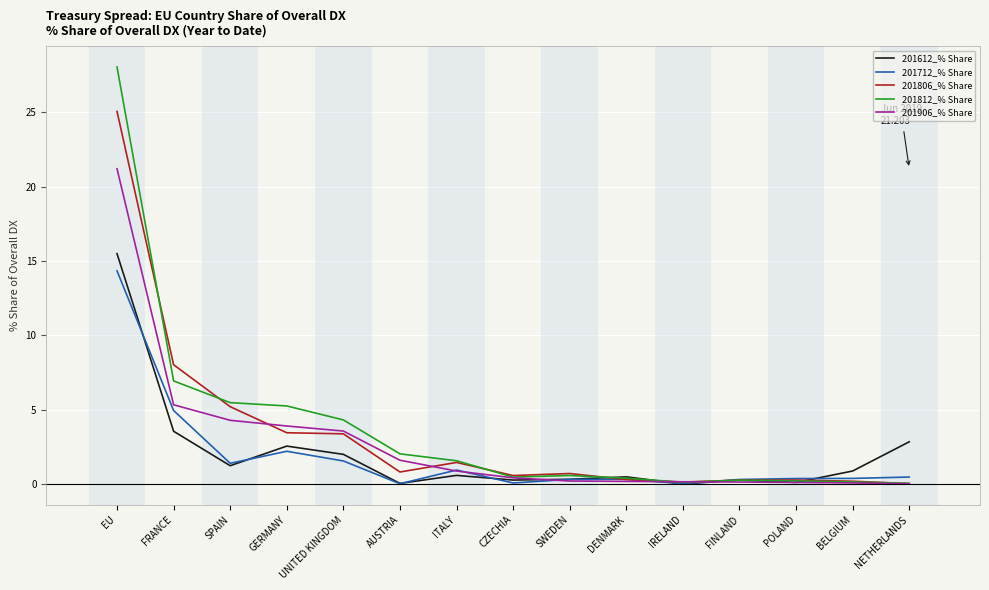

At which label is 201806_% Share closest to 12?

FRANCE